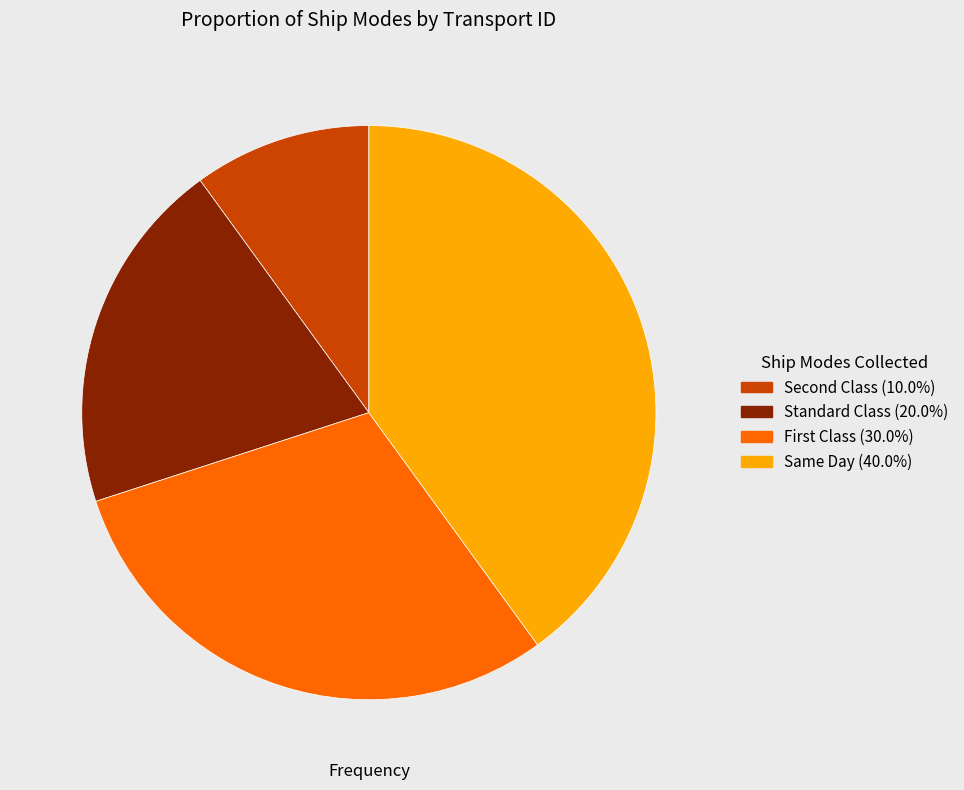

Is there any slice that represents more than half of the pie?

No